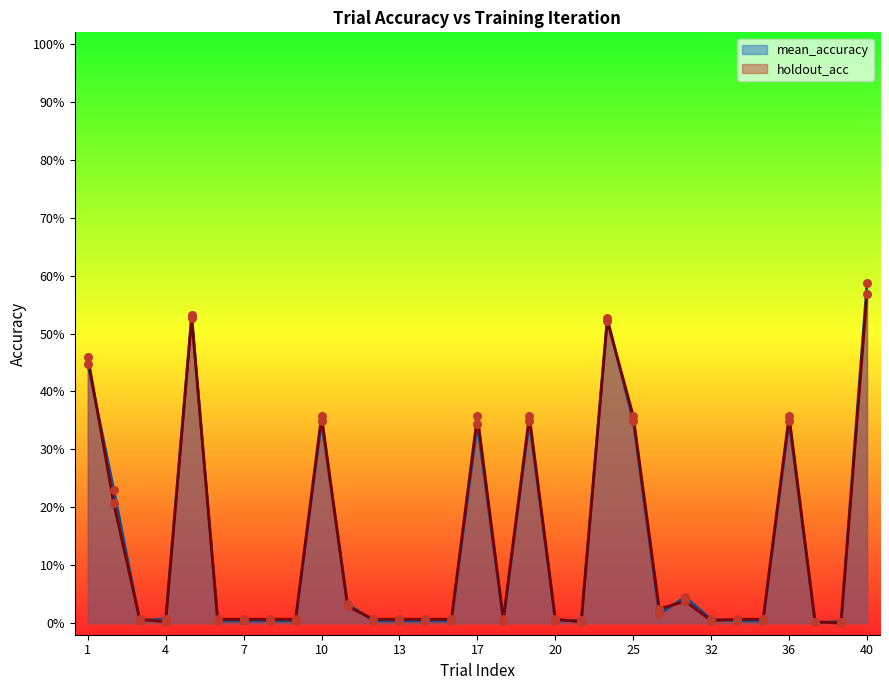

Which series reaches the maximum Y coordinate?

mean_accuracy